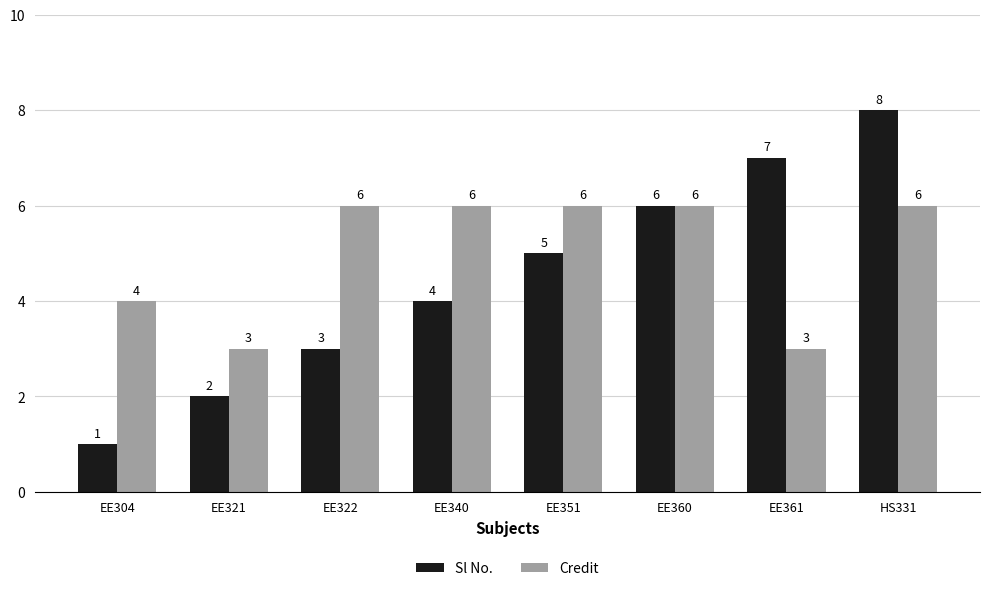

The Sl No. series shows 7 at EE361. True or false?

True